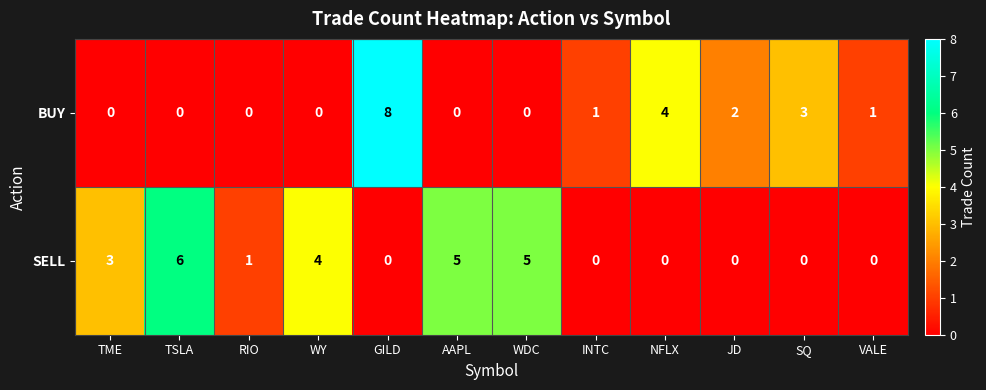

At which label does BUY first exceed 1?

GILD